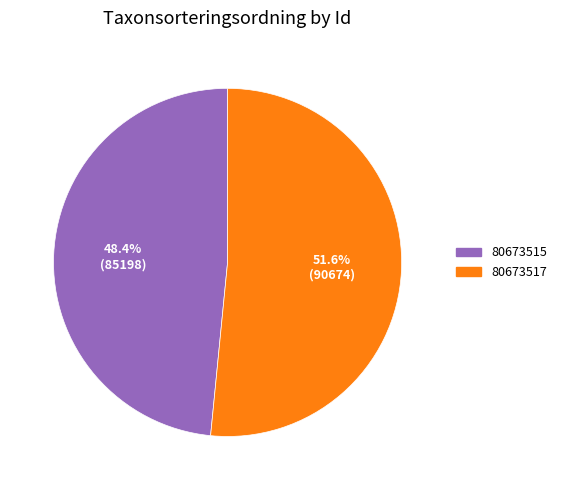

True or false: 80673517 accounts for 52% of the total.

True